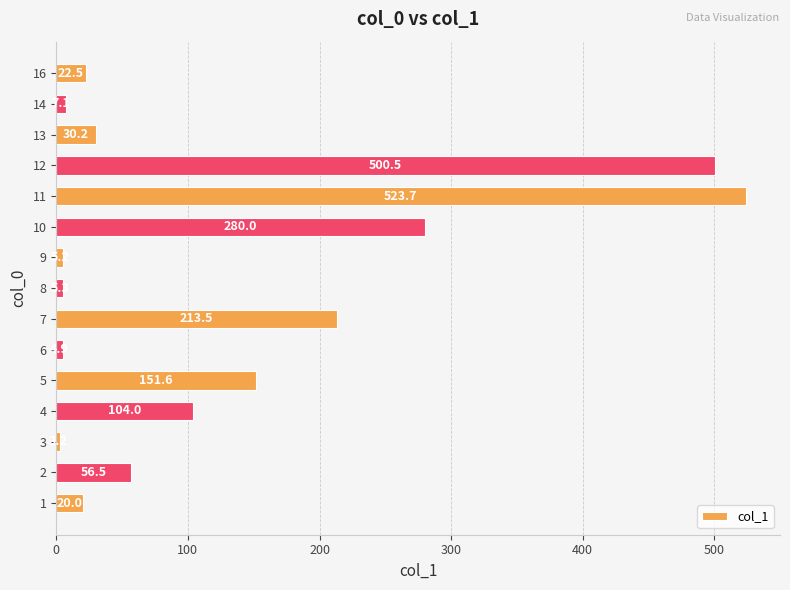

Rank the categories by value from lowest to highest.

3, 6, 9, 8, 14, 1, 16, 13, 2, 4, 5, 7, 10, 12, 11